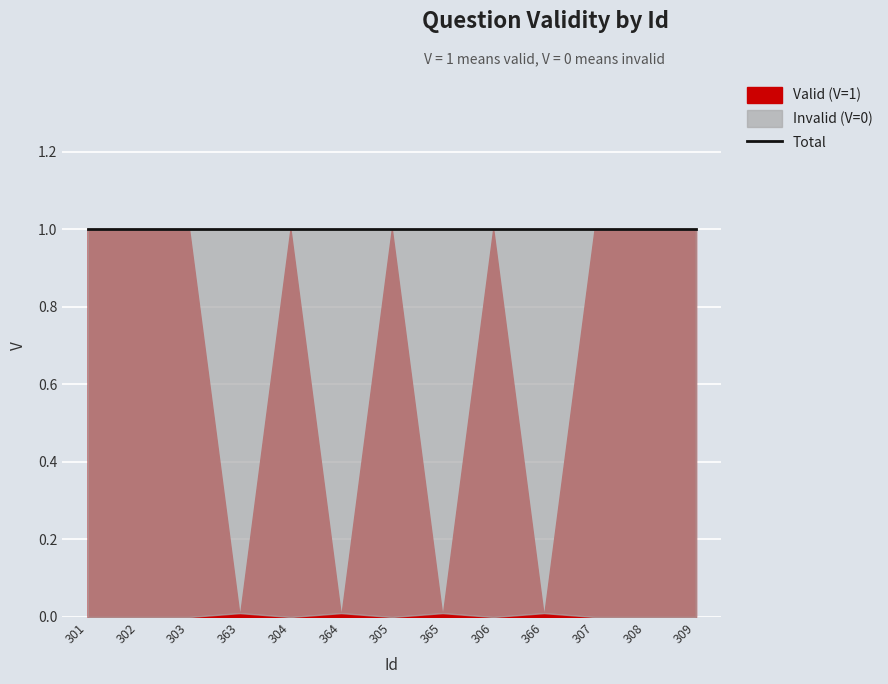

Which has a higher value, 305 or 301?

305